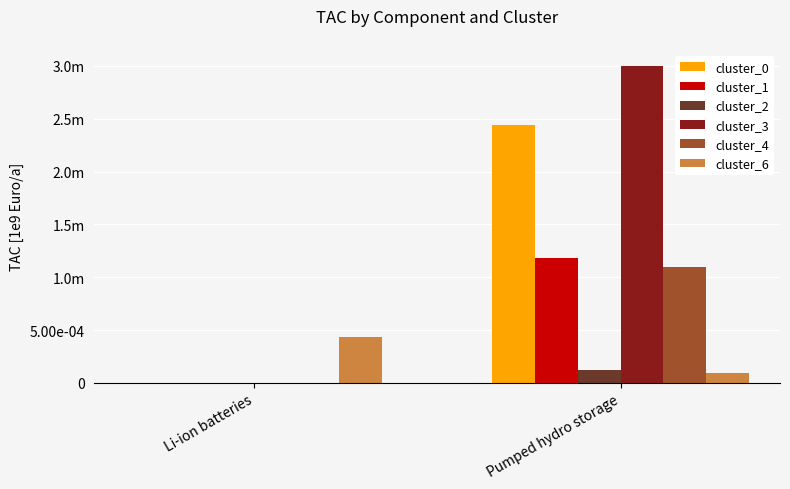

Which has a higher value, Li-ion batteries or Pumped hydro storage?

Pumped hydro storage